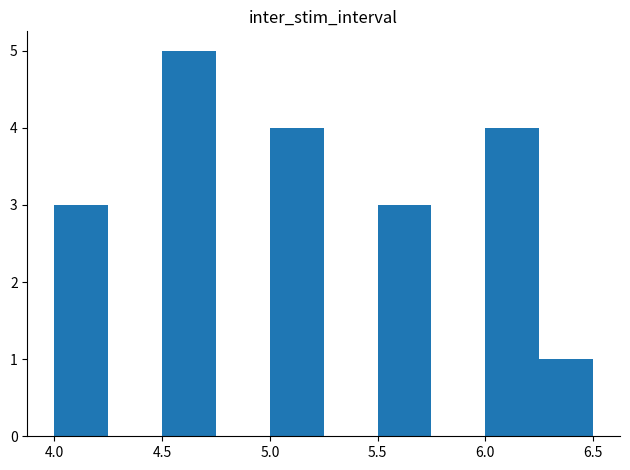

Reading left to right, transcribe this chart: for each bar, give the range it covers on the x-axis and its height. The values are not printed on the chart, so give them approximately, as read against the axis.

4.00 to 4.25: 3
4.25 to 4.50: 0
4.50 to 4.75: 5
4.75 to 5.00: 0
5.00 to 5.25: 4
5.25 to 5.50: 0
5.50 to 5.75: 3
5.75 to 6.00: 0
6.00 to 6.25: 4
6.25 to 6.50: 1